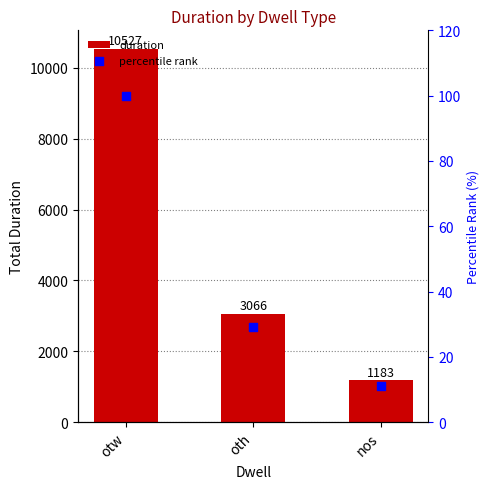

Which series contains the lowest Y value?

percentile rank